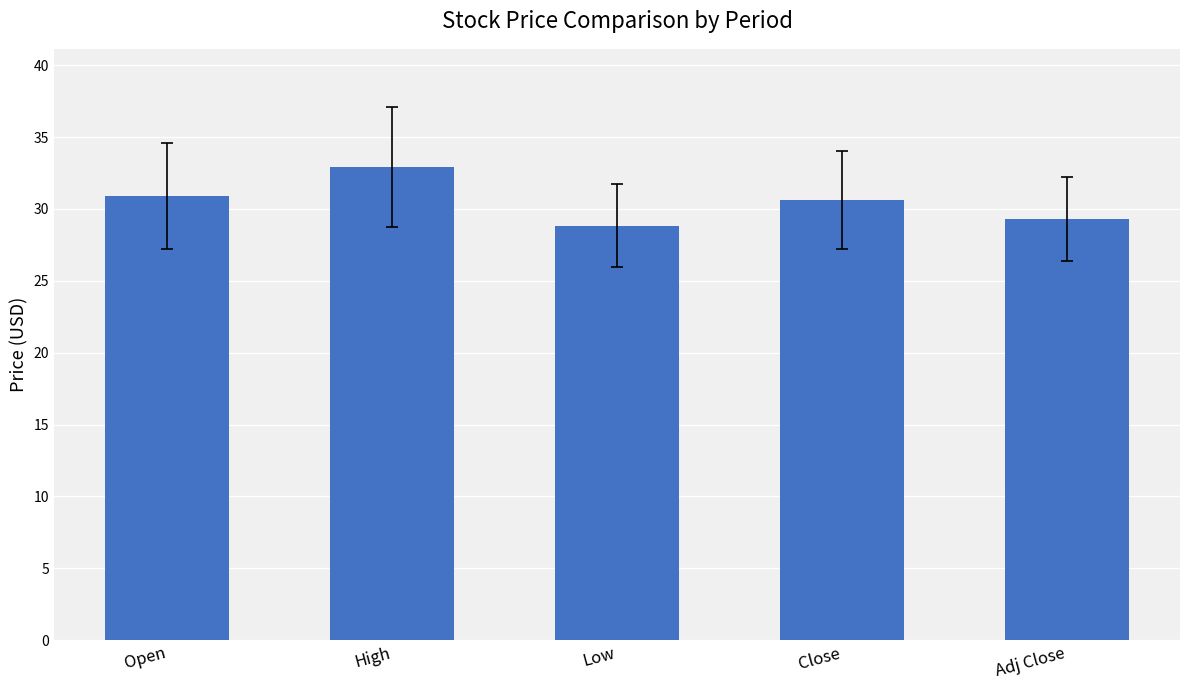

How many values exceed 30?

3